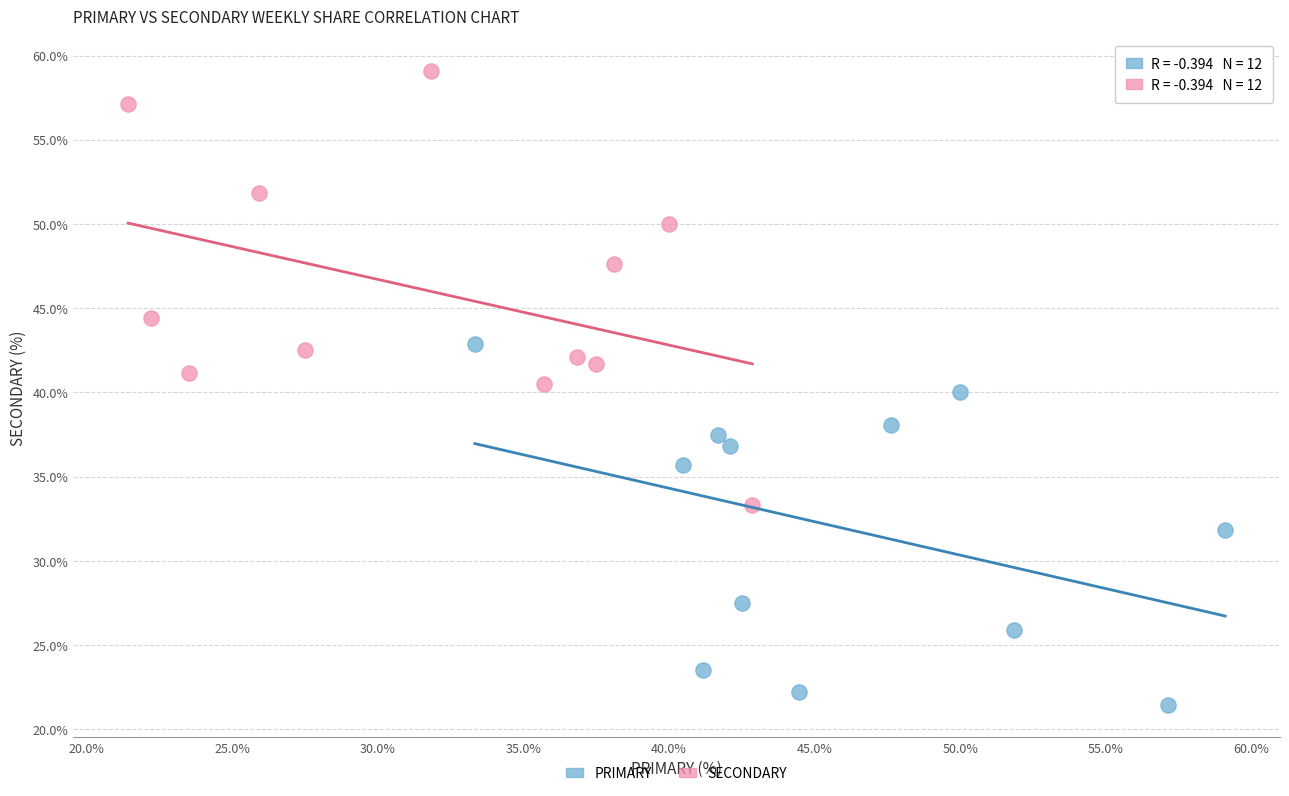

Which series has the largest Y range (max minus min)?

SECONDARY